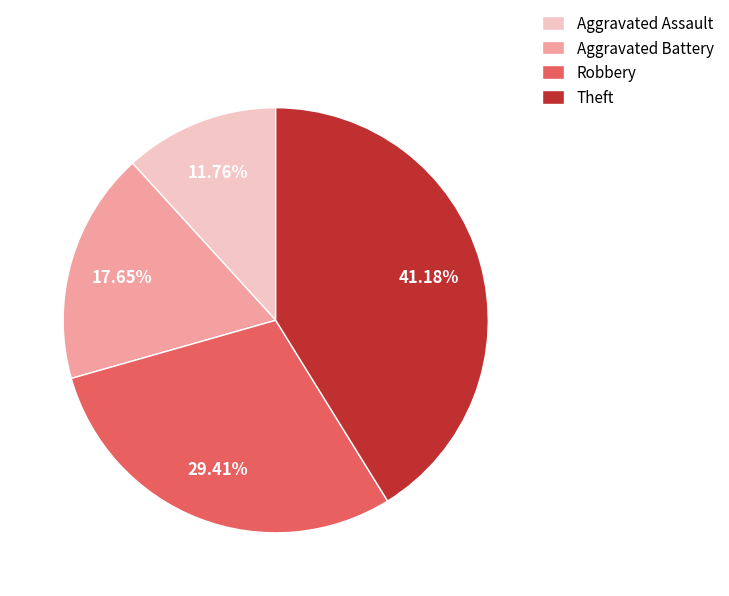

To the nearest percent, what portion does Aggravated Assault represent?

12%